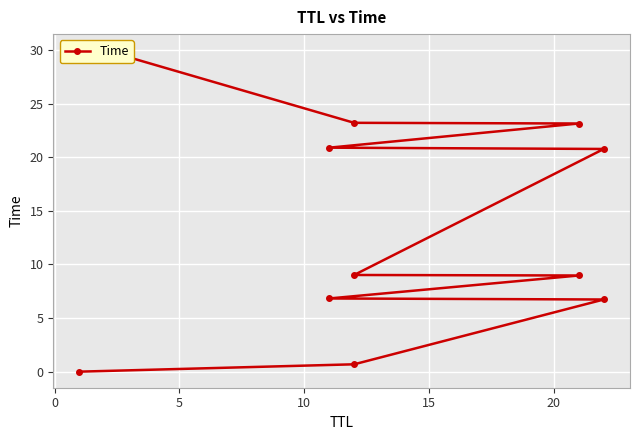

The value at 7 is 27.2. True or false?

False